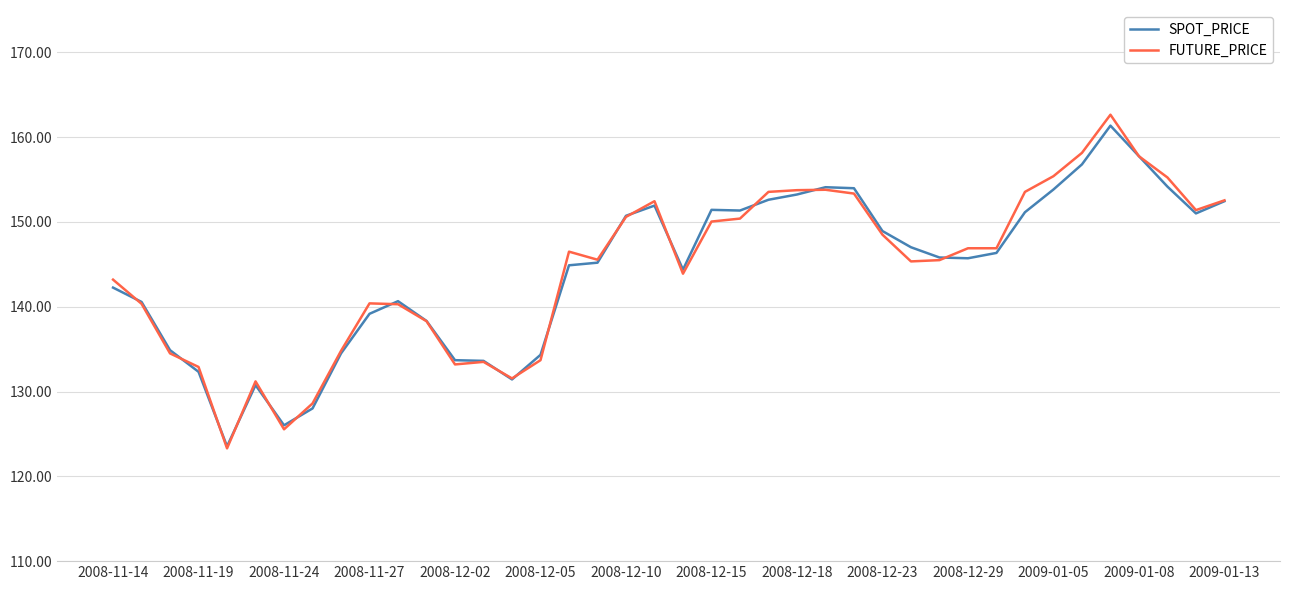

Is this an area chart (filled region under the line)?

No